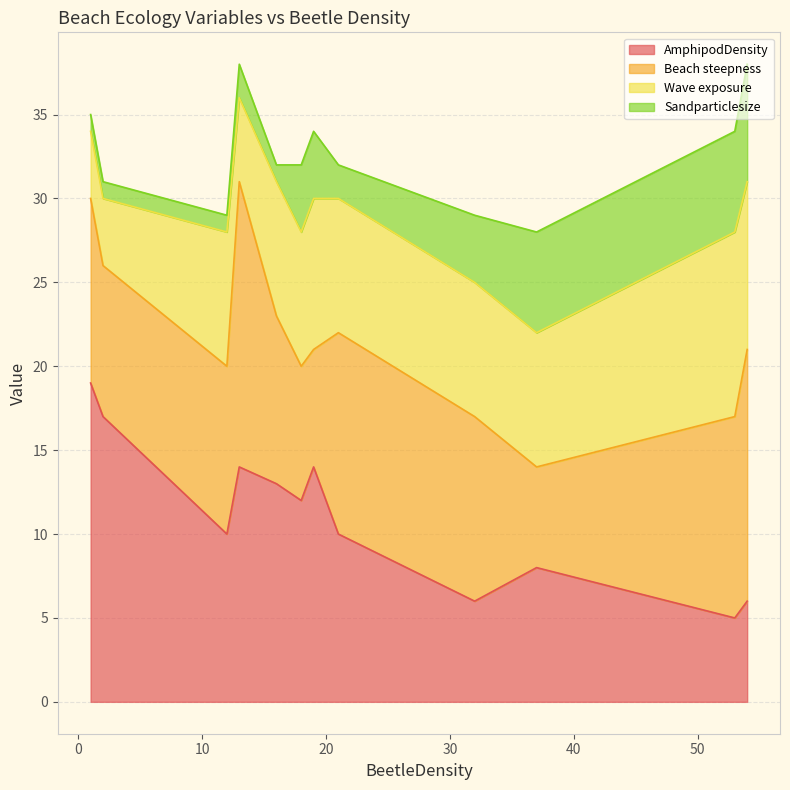

True or false: Beach steepness has a value of 15 at 54.

True